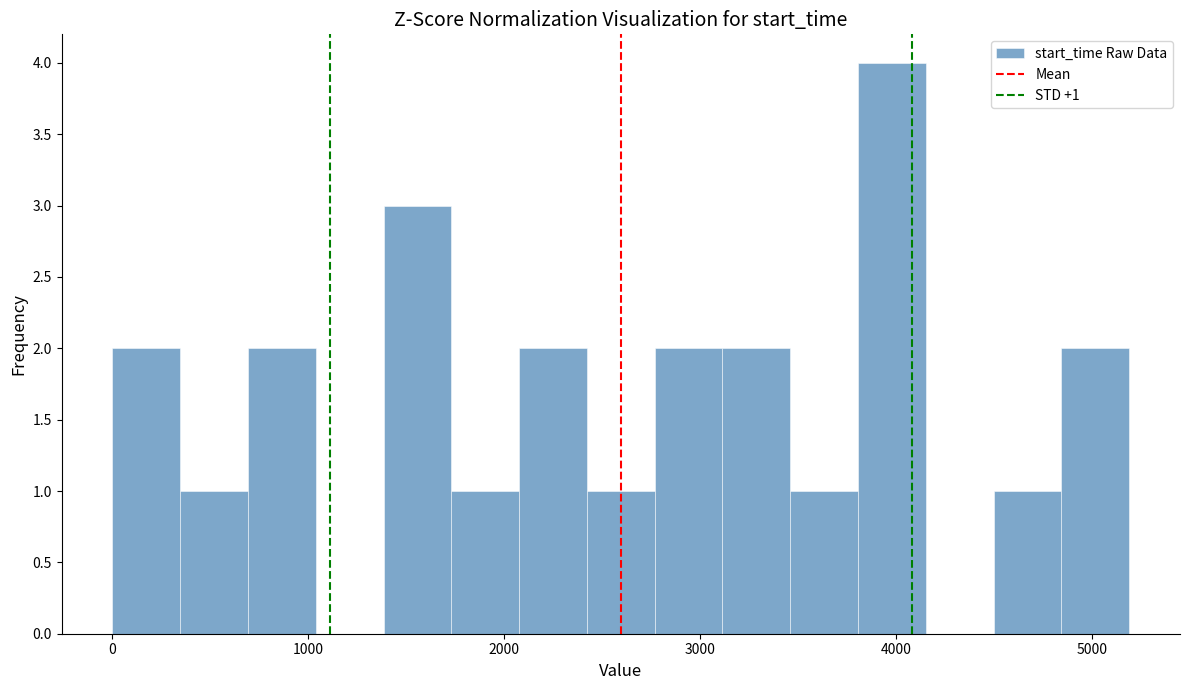

Read against the x-axis, roughly where is the centre of the tallest bar?

4000